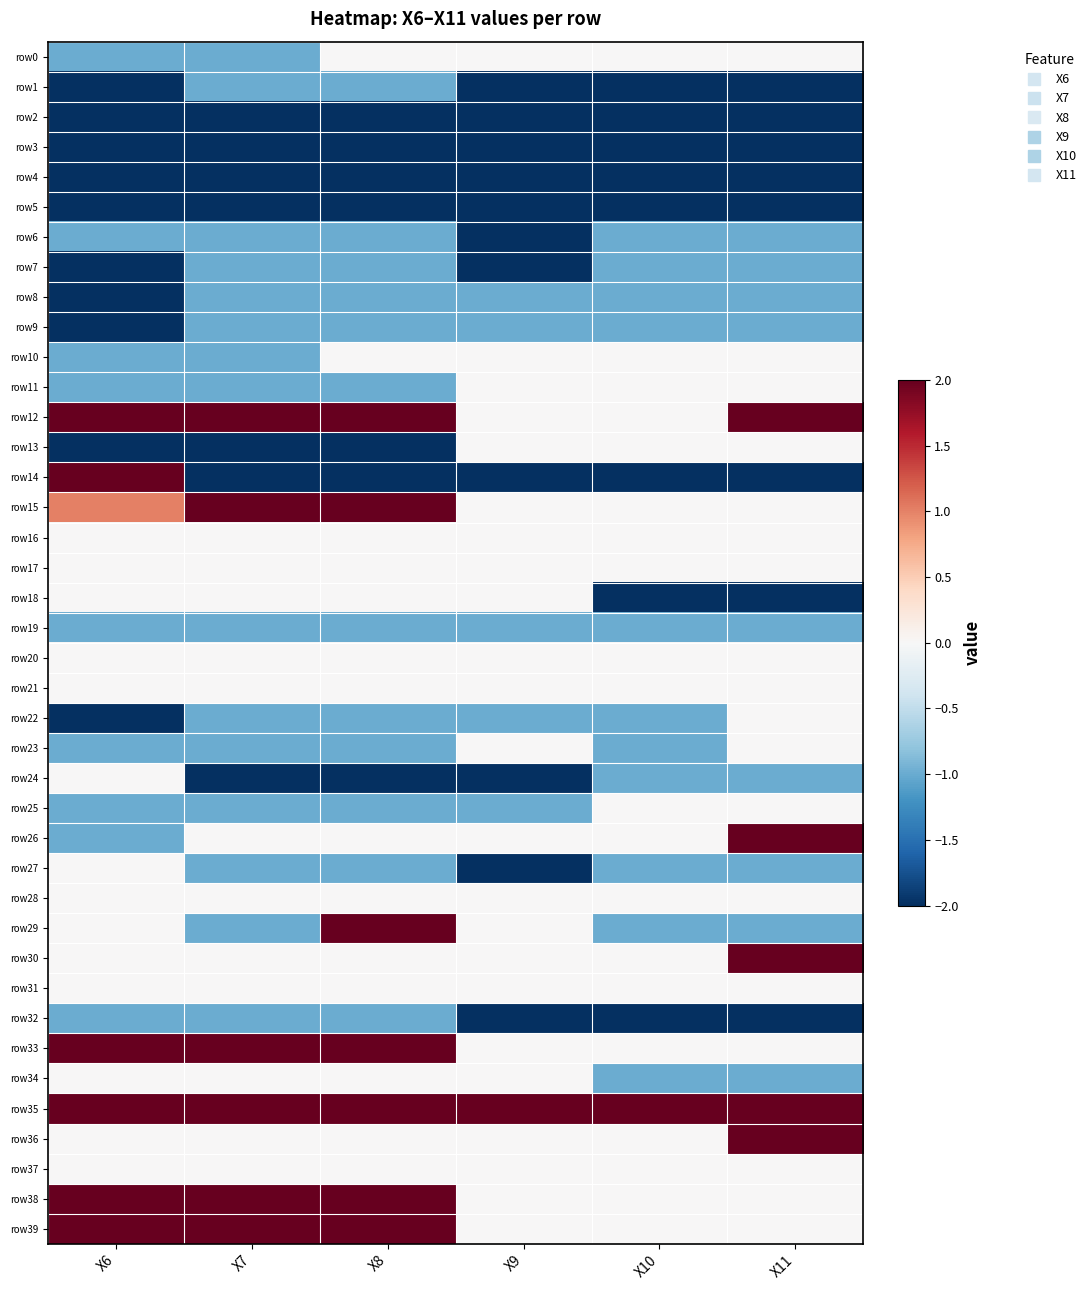

Reading left to right, what are all the values shown in this chart?

row0: X6=-1	X7=-1	X8=0	X9=0	X10=0	X11=0
row1: X6=-2	X7=-1	X8=-1	X9=-2	X10=-2	X11=-2
row2: X6=-2	X7=-2	X8=-2	X9=-2	X10=-2	X11=-2
row3: X6=-2	X7=-2	X8=-2	X9=-2	X10=-2	X11=-2
row4: X6=-2	X7=-2	X8=-2	X9=-2	X10=-2	X11=-2
row5: X6=-2	X7=-2	X8=-2	X9=-2	X10=-2	X11=-2
row6: X6=-1	X7=-1	X8=-1	X9=-2	X10=-1	X11=-1
row7: X6=-2	X7=-1	X8=-1	X9=-2	X10=-1	X11=-1
row8: X6=-2	X7=-1	X8=-1	X9=-1	X10=-1	X11=-1
row9: X6=-2	X7=-1	X8=-1	X9=-1	X10=-1	X11=-1
row10: X6=-1	X7=-1	X8=0	X9=0	X10=0	X11=0
row11: X6=-1	X7=-1	X8=-1	X9=0	X10=0	X11=0
row12: X6=2	X7=2	X8=2	X9=0	X10=0	X11=2
row13: X6=-2	X7=-2	X8=-2	X9=0	X10=0	X11=0
row14: X6=2	X7=-2	X8=-2	X9=-2	X10=-2	X11=-2
row15: X6=1	X7=2	X8=2	X9=0	X10=0	X11=0
row16: X6=0	X7=0	X8=0	X9=0	X10=0	X11=0
row17: X6=0	X7=0	X8=0	X9=0	X10=0	X11=0
row18: X6=0	X7=0	X8=0	X9=0	X10=-2	X11=-2
row19: X6=-1	X7=-1	X8=-1	X9=-1	X10=-1	X11=-1
row20: X6=0	X7=0	X8=0	X9=0	X10=0	X11=0
row21: X6=0	X7=0	X8=0	X9=0	X10=0	X11=0
row22: X6=-2	X7=-1	X8=-1	X9=-1	X10=-1	X11=0
row23: X6=-1	X7=-1	X8=-1	X9=0	X10=-1	X11=0
row24: X6=0	X7=-2	X8=-2	X9=-2	X10=-1	X11=-1
row25: X6=-1	X7=-1	X8=-1	X9=-1	X10=0	X11=0
row26: X6=-1	X7=0	X8=0	X9=0	X10=0	X11=2
row27: X6=0	X7=-1	X8=-1	X9=-2	X10=-1	X11=-1
row28: X6=0	X7=0	X8=0	X9=0	X10=0	X11=0
row29: X6=0	X7=-1	X8=2	X9=0	X10=-1	X11=-1
row30: X6=0	X7=0	X8=0	X9=0	X10=0	X11=2
row31: X6=0	X7=0	X8=0	X9=0	X10=0	X11=0
row32: X6=-1	X7=-1	X8=-1	X9=-2	X10=-2	X11=-2
row33: X6=2	X7=2	X8=2	X9=0	X10=0	X11=0
row34: X6=0	X7=0	X8=0	X9=0	X10=-1	X11=-1
row35: X6=2	X7=2	X8=2	X9=2	X10=2	X11=2
row36: X6=0	X7=0	X8=0	X9=0	X10=0	X11=2
row37: X6=0	X7=0	X8=0	X9=0	X10=0	X11=0
row38: X6=2	X7=2	X8=2	X9=0	X10=0	X11=0
row39: X6=3	X7=2	X8=2	X9=0	X10=0	X11=0